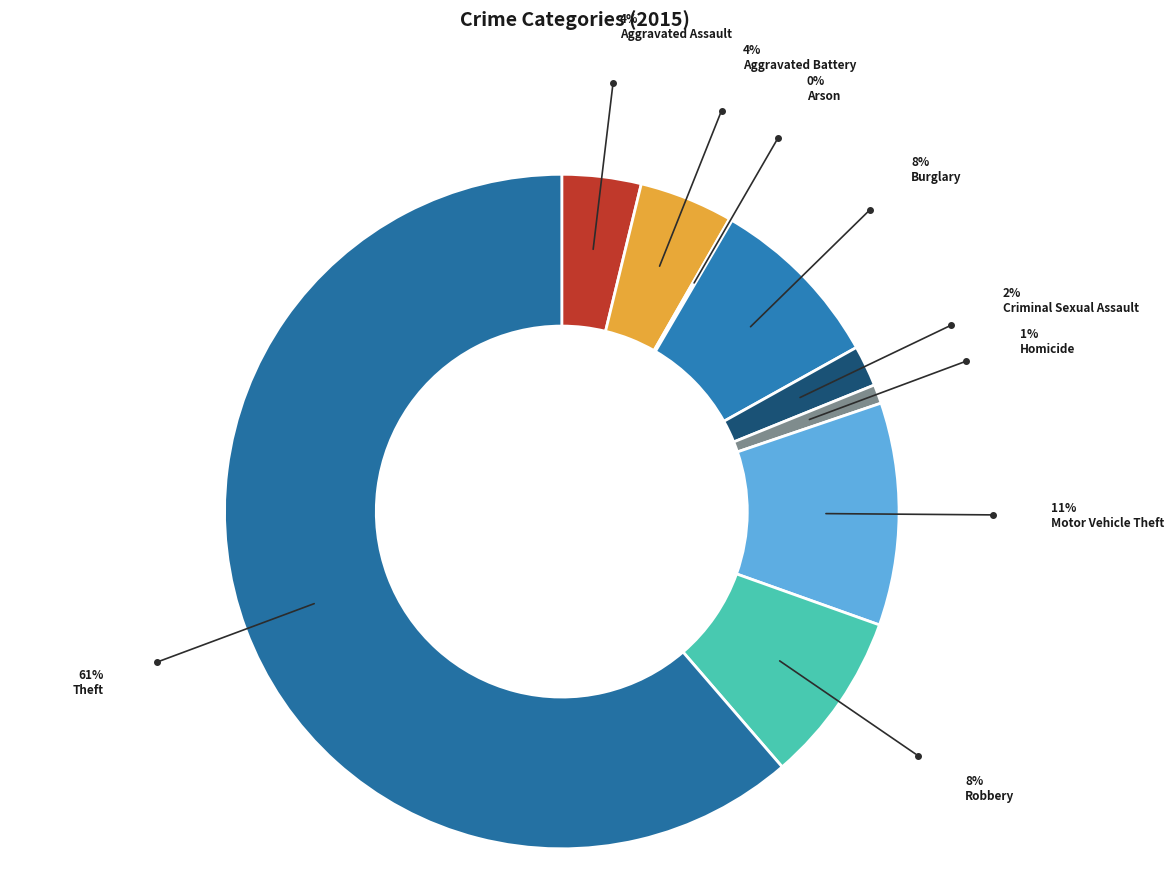

Is it true that Aggravated Battery is 4% of the pie?

True